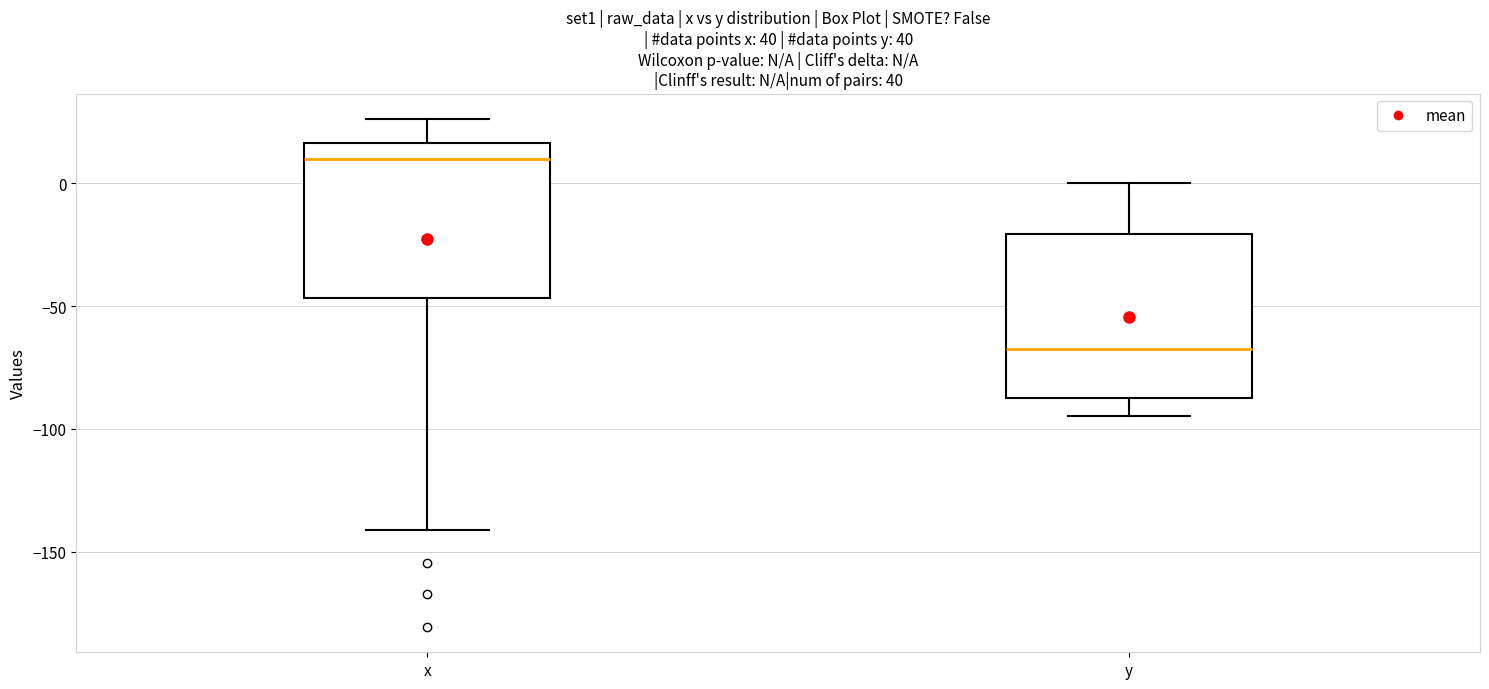

Where does the median line of the box for y sit on the y-axis? The values are not printed on the chart, so give them approximately, as read against the axis.

-65